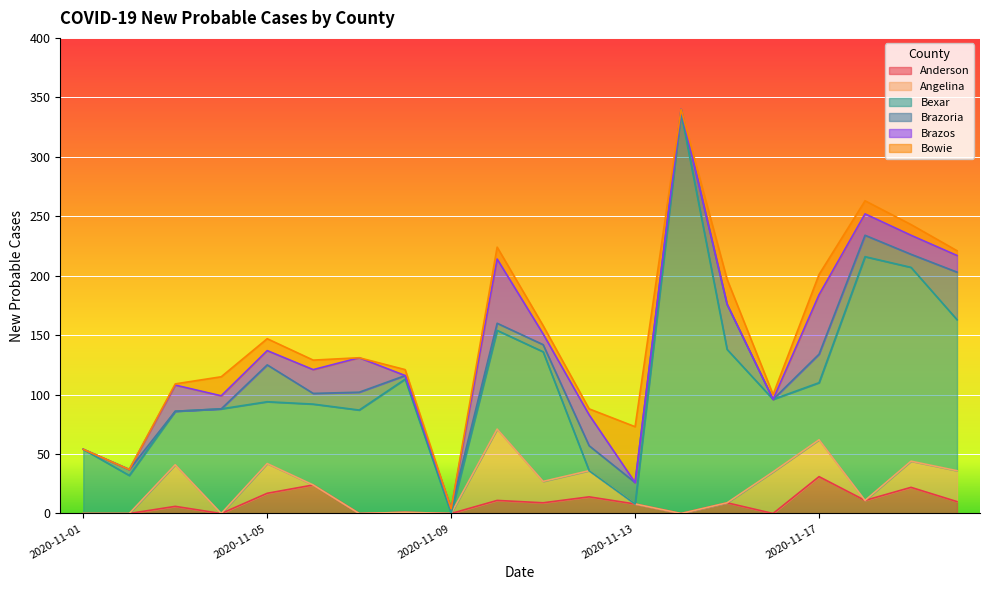

List the series in order of their peak value, lowest first.

Anderson, Brazoria, Bowie, Brazos, Angelina, Bexar